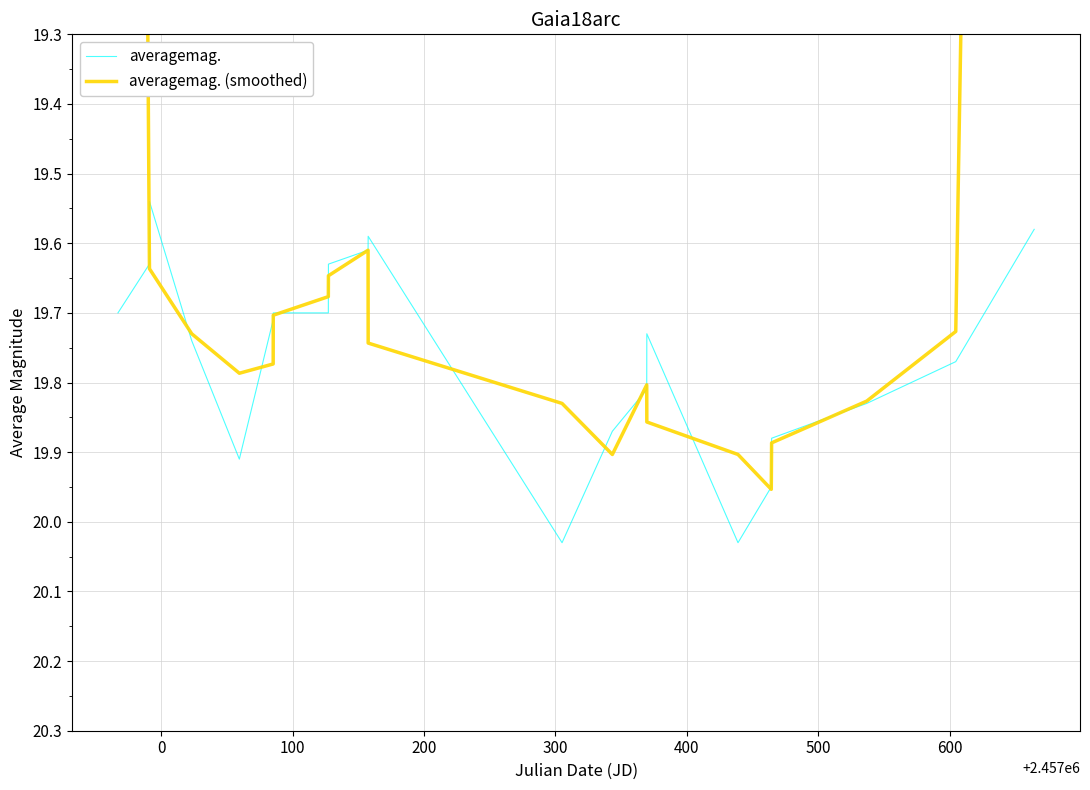

What is the difference between the second highest and minimum values in the averagemag. (smoothed) series?

6.8